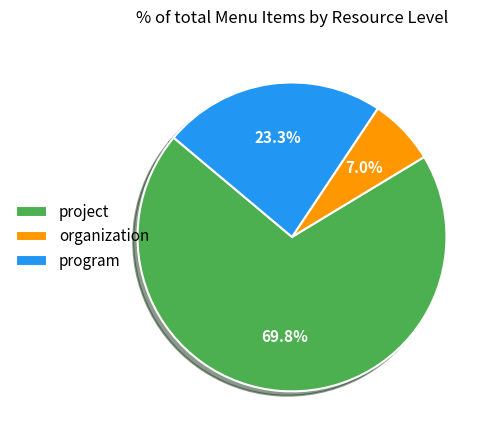

Which slice represents more than half of the pie?

project